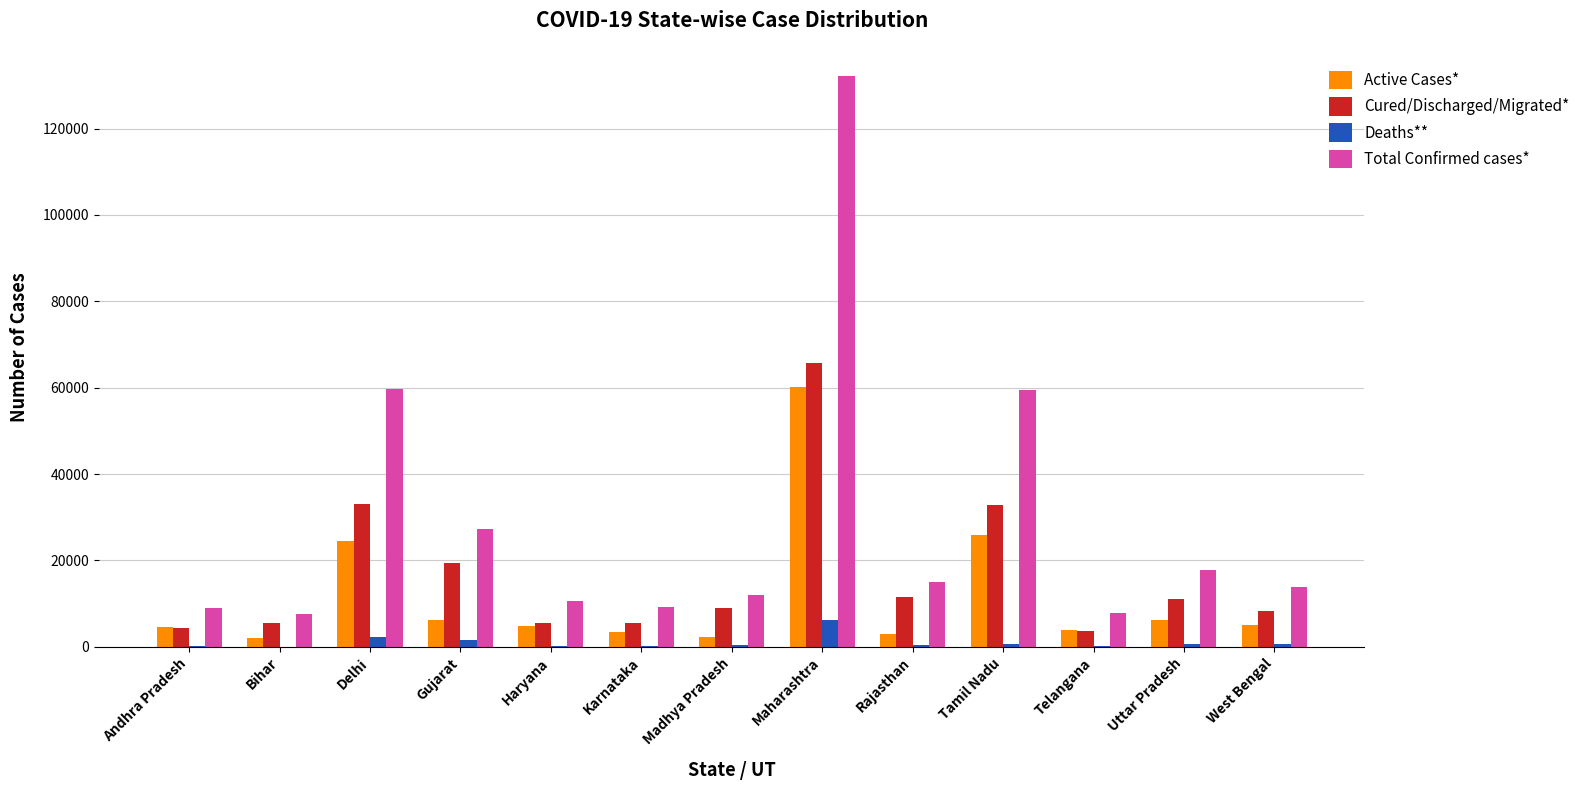

Between Gujarat and Madhya Pradesh, which series saw the biggest shift?

Total Confirmed cases*